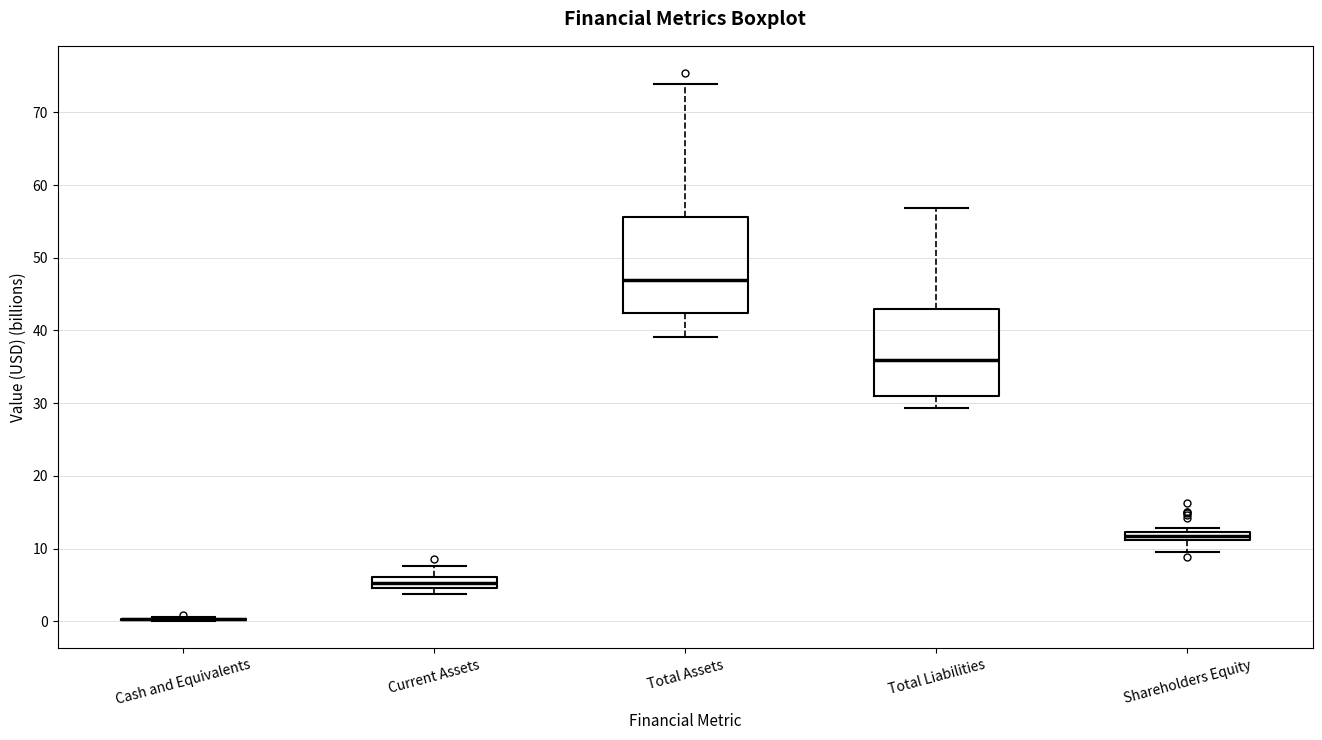

Where is the upper edge of the box for Total Assets on the y-axis? The values are not printed on the chart, so give them approximately, as read against the axis.

56